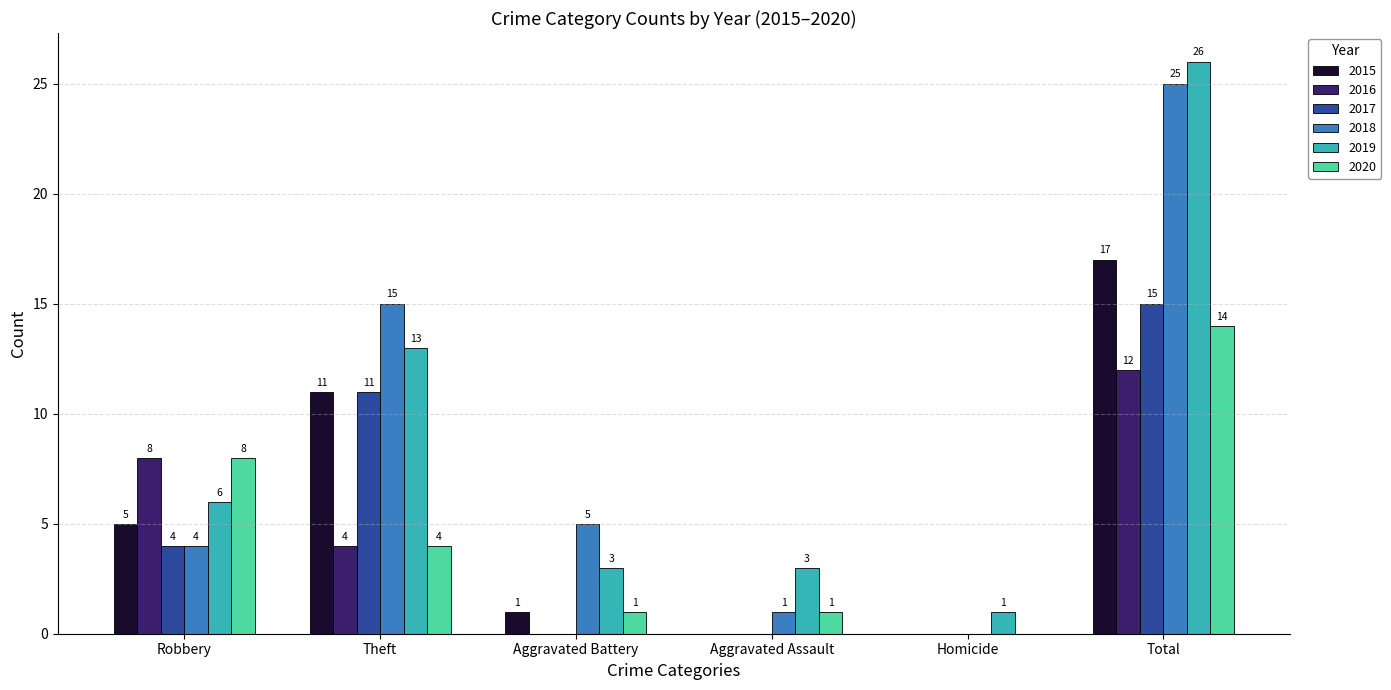

What is the average value of the 2017 series?

5